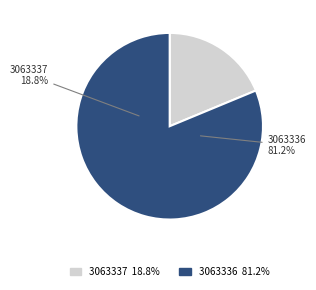

How many slices are in this pie chart?

2